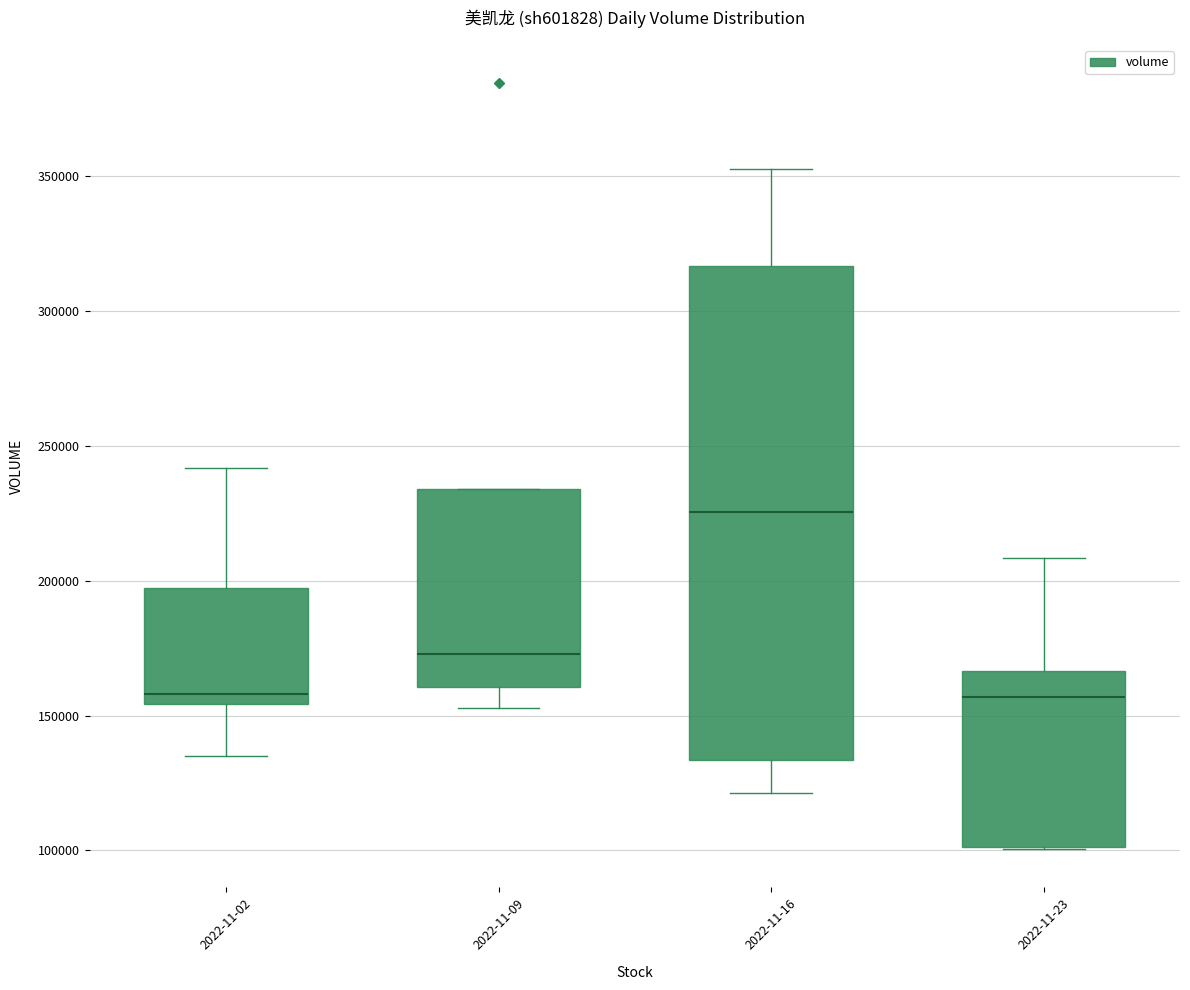

Where does the upper whisker of the box for 2022-11-16 end on the y-axis? The values are not printed on the chart, so give them approximately, as read against the axis.

355000